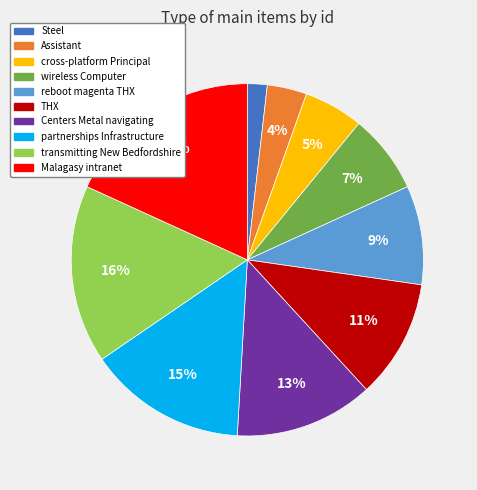

Does any single category account for the majority?

No